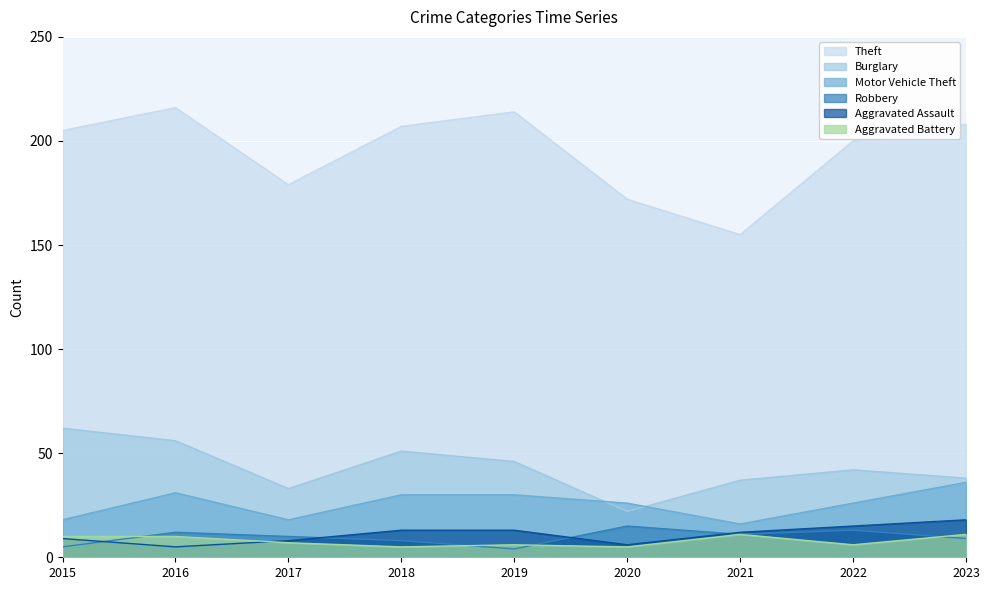

List the labels in order of Robbery value, largest first.

2020, 2022, 2016, 2021, 2017, 2023, 2018, 2015, 2019